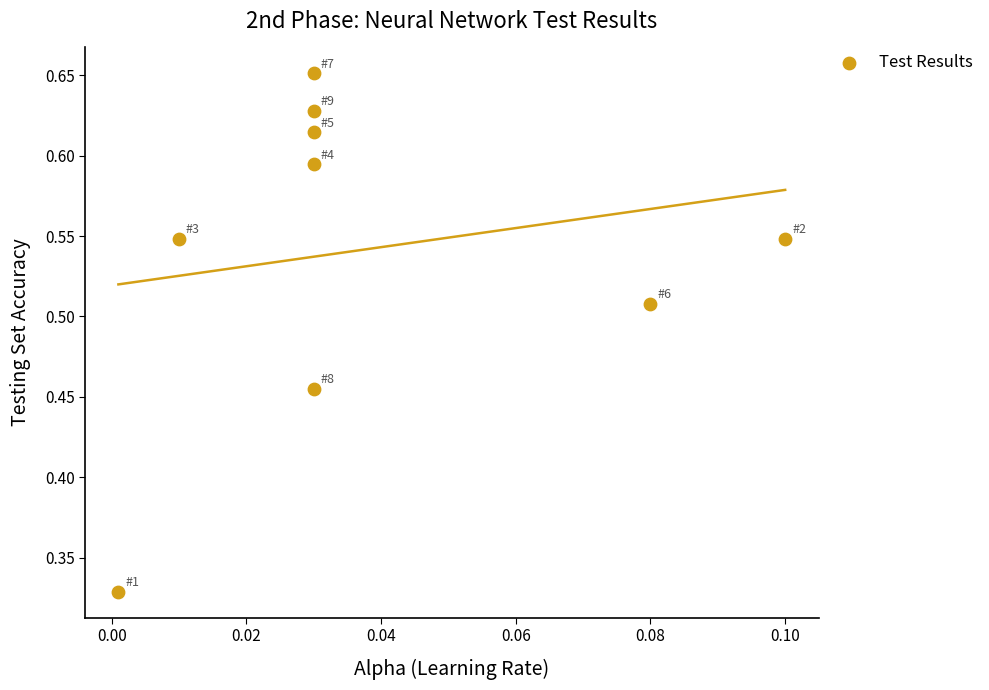

How many data points are displayed?

9